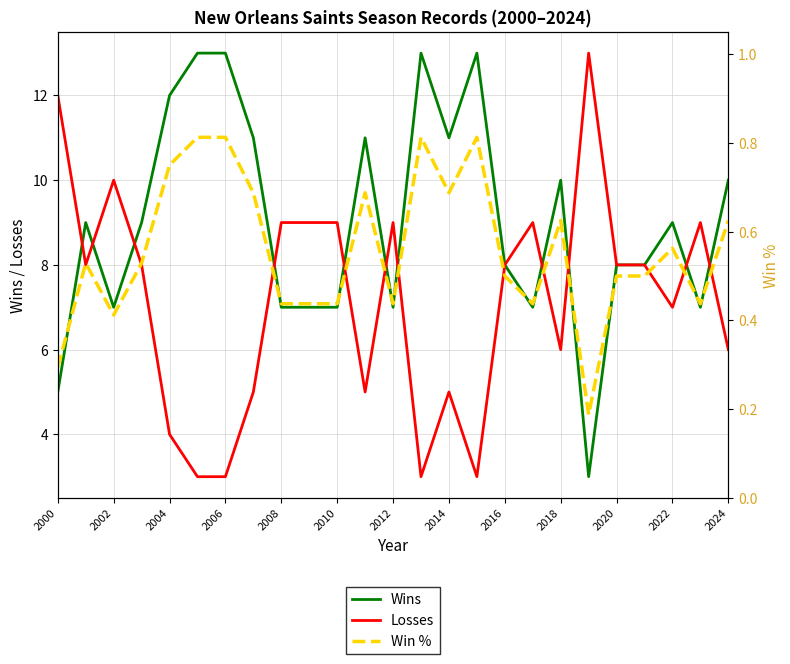

True or false: Wins has a value of 8 at 2020.

True